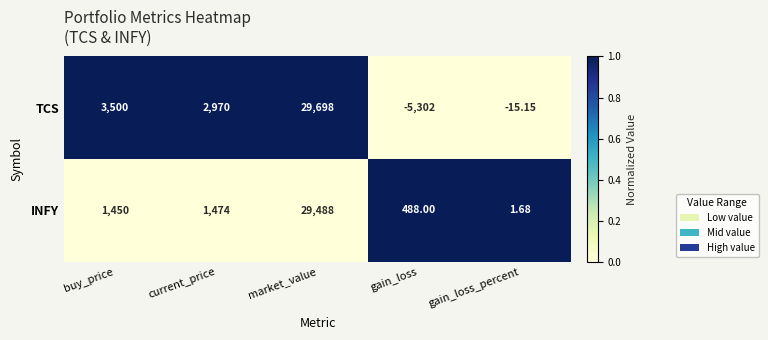

Is the value of INFY at market_value greater than the value of TCS at buy_price?

Yes